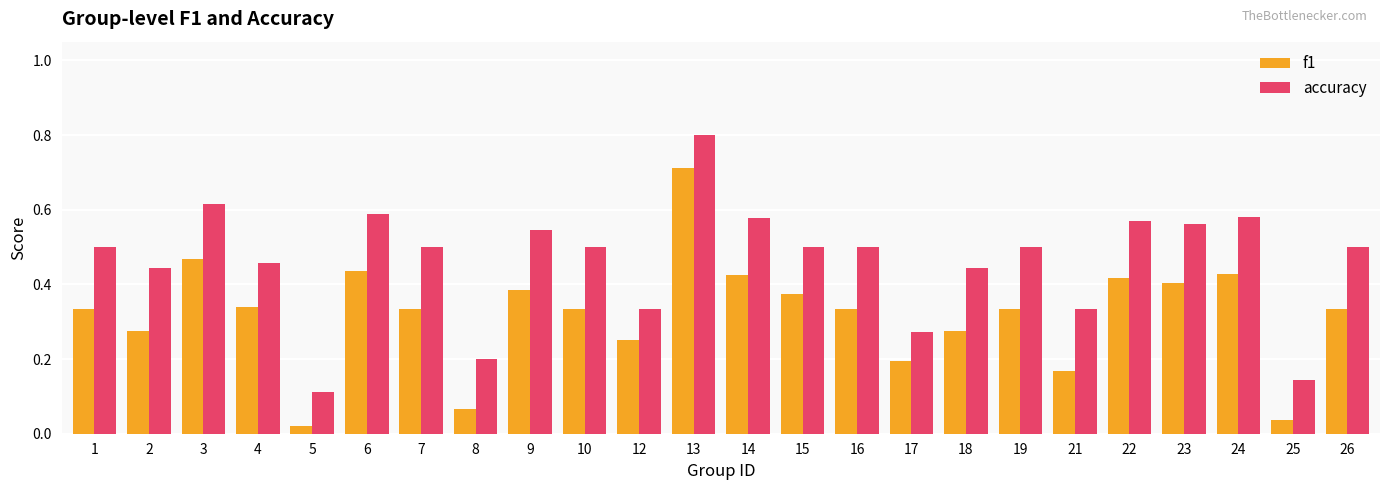

The value of accuracy at 23 is 0.3. True or false?

False